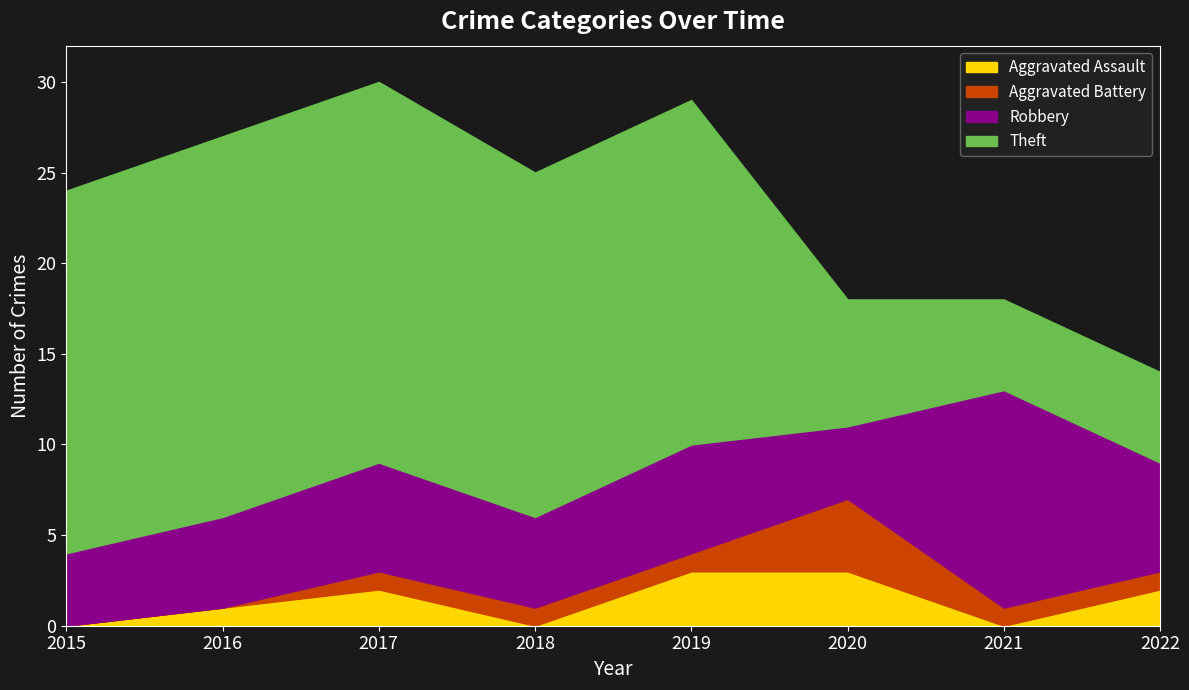

Reading right to left, extract all data points from this chart.

Aggravated Assault: 2	0	3	3	0	2	1	0
Aggravated Battery: 1	1	4	1	1	1	0	0
Robbery: 6	12	4	6	5	6	5	4
Theft: 5	5	7	19	19	21	21	20